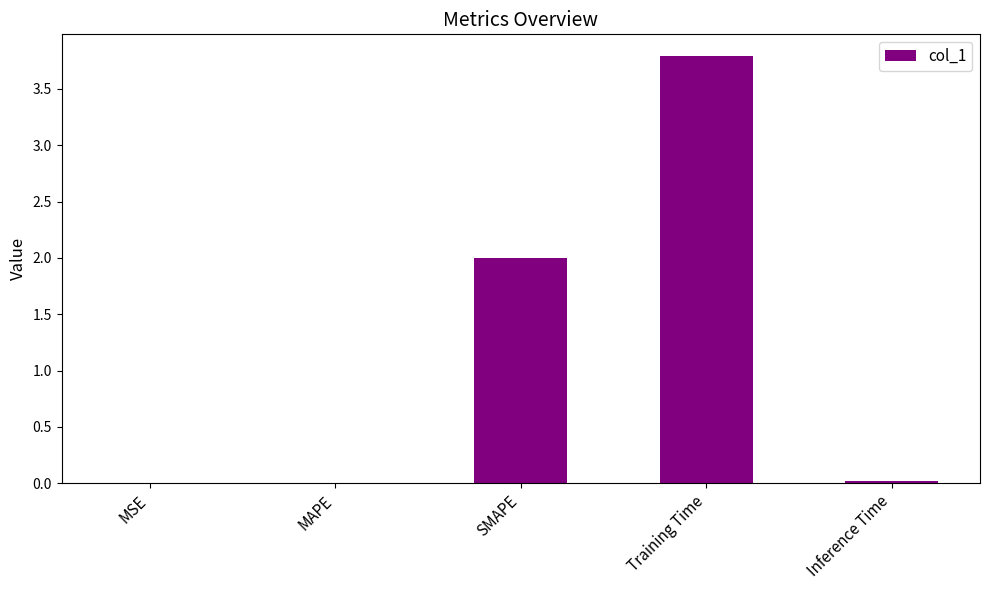

The value at SMAPE is 1.3. True or false?

False